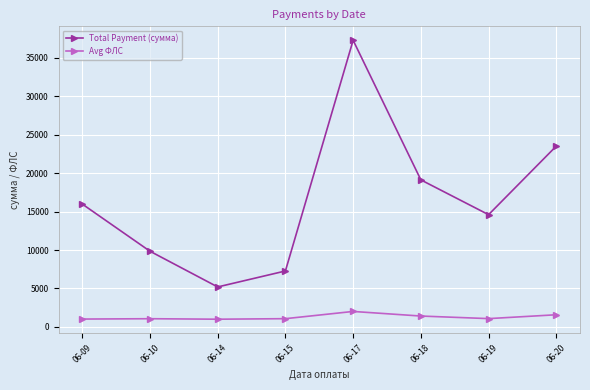

Which series has the largest range (max minus min)?

Total Payment (сумма)